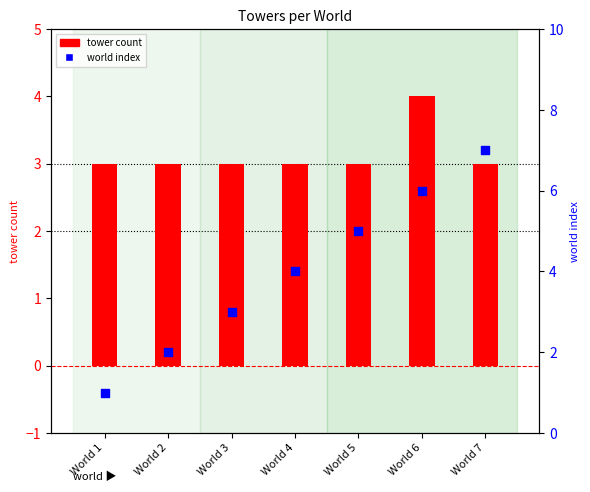

Is the value of tower count at World 7 greater than the value of world index at World 6?

No